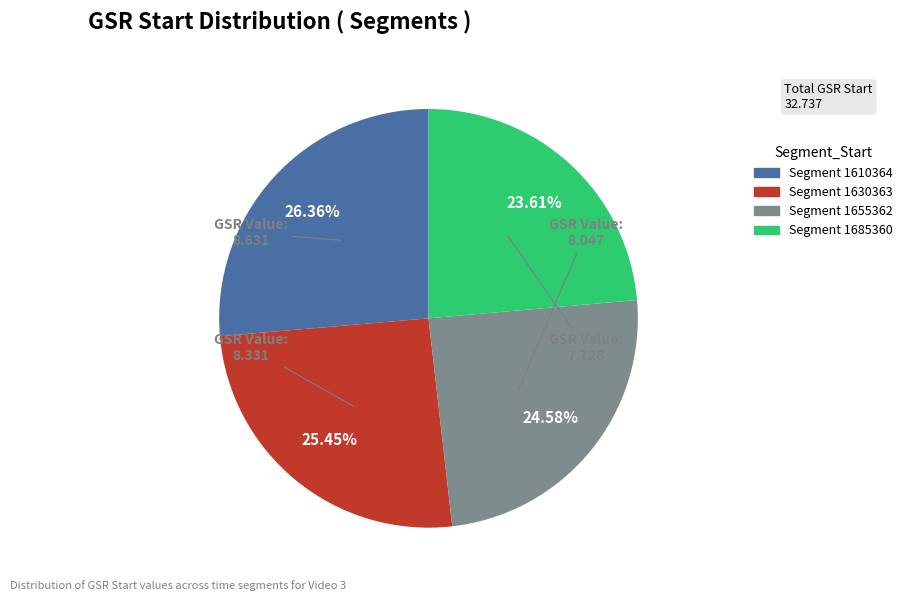

To the nearest percent, what is the average slice percentage?

25%